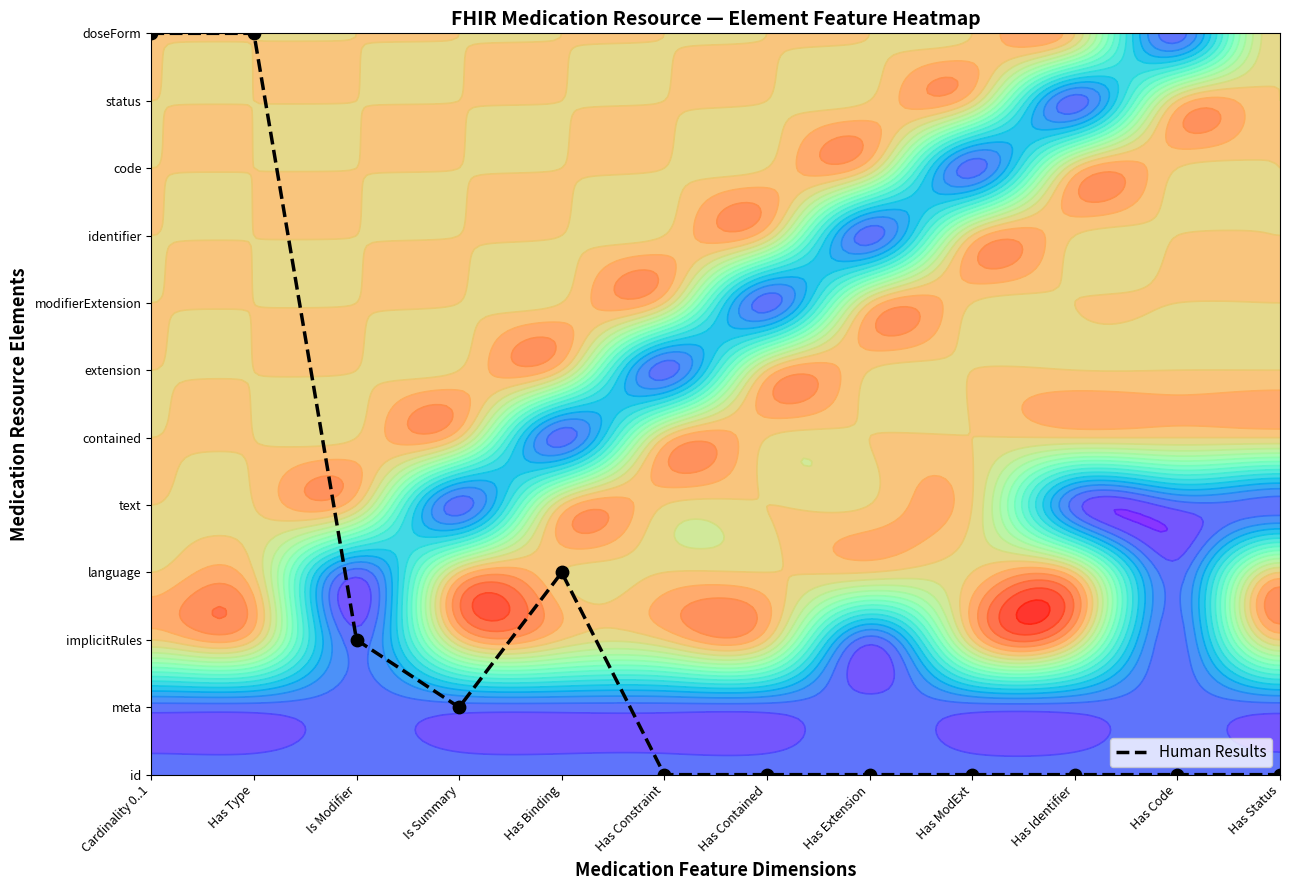

Reading right to left, what are all the values shown in this chart?

Has Status=0.0	Has Code=0.0	Has Identifier=0.0	Has ModExt=0.0	Has Extension=0.0	Has Contained=0.0	Has Constraint=0.0	Has Binding=3.0	Is Summary=1.0	Is Modifier=2.0	Has Type=11.0	Cardinality 0..1=11.0